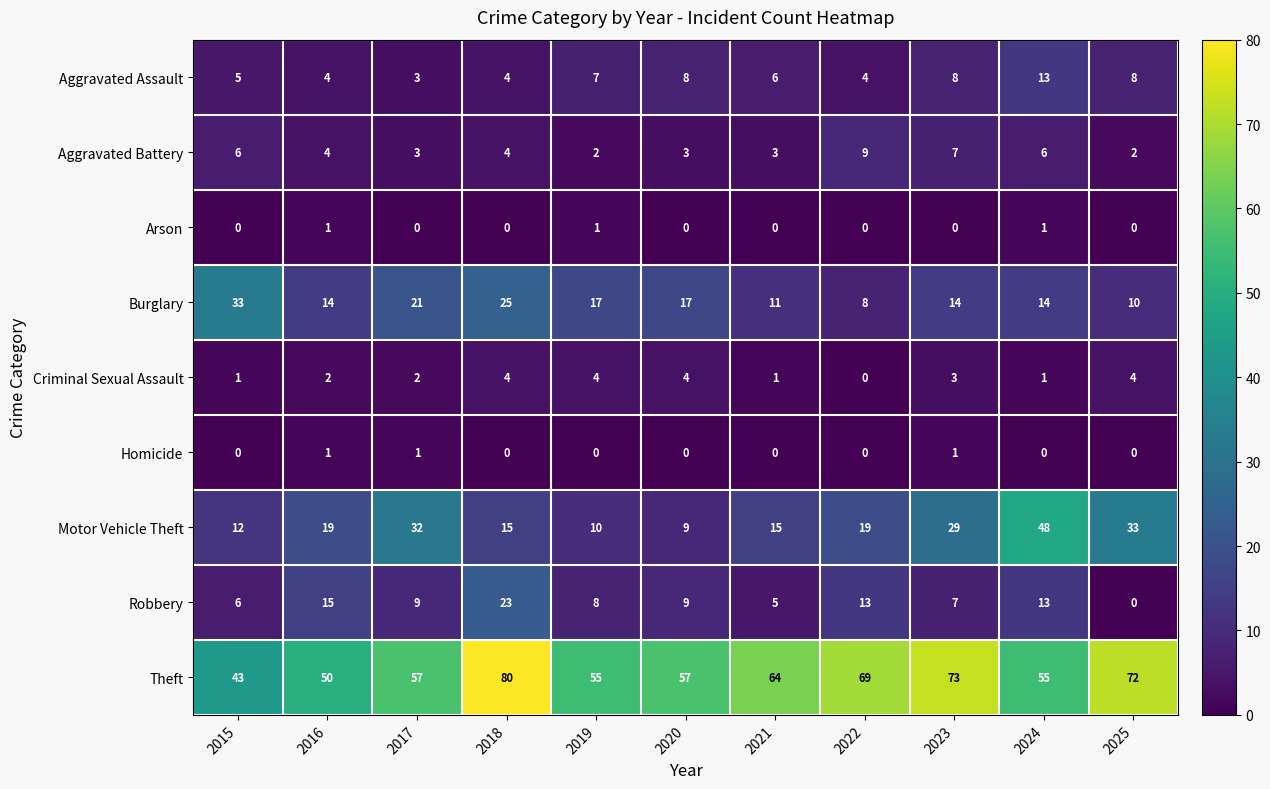

At how many categories does at least one series exceed 37?

11